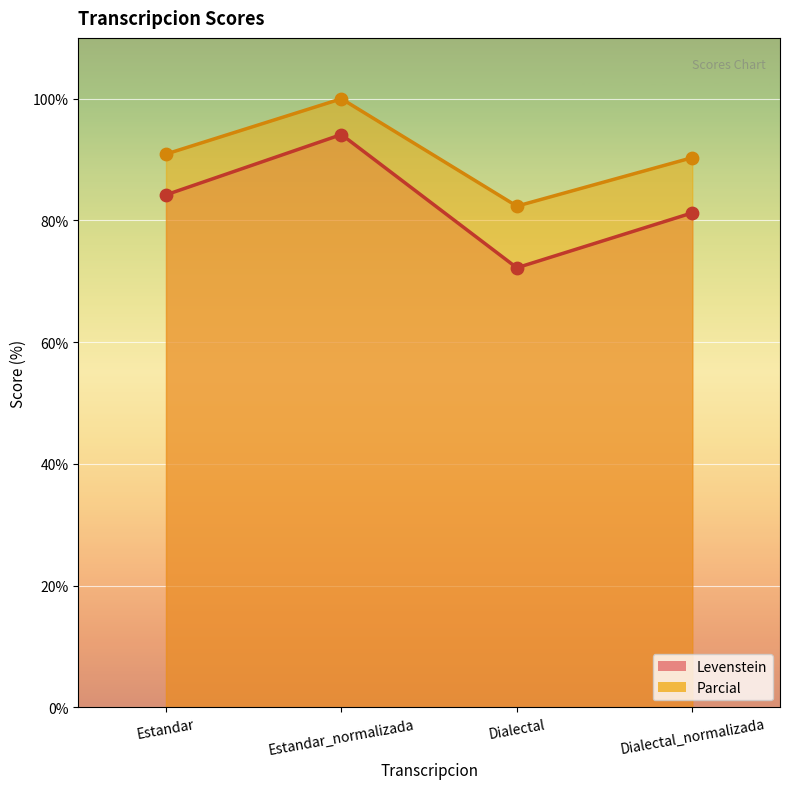

Is the value of Parcial at Dialectal greater than the value of Levenstein at Estandar_normalizada?

No